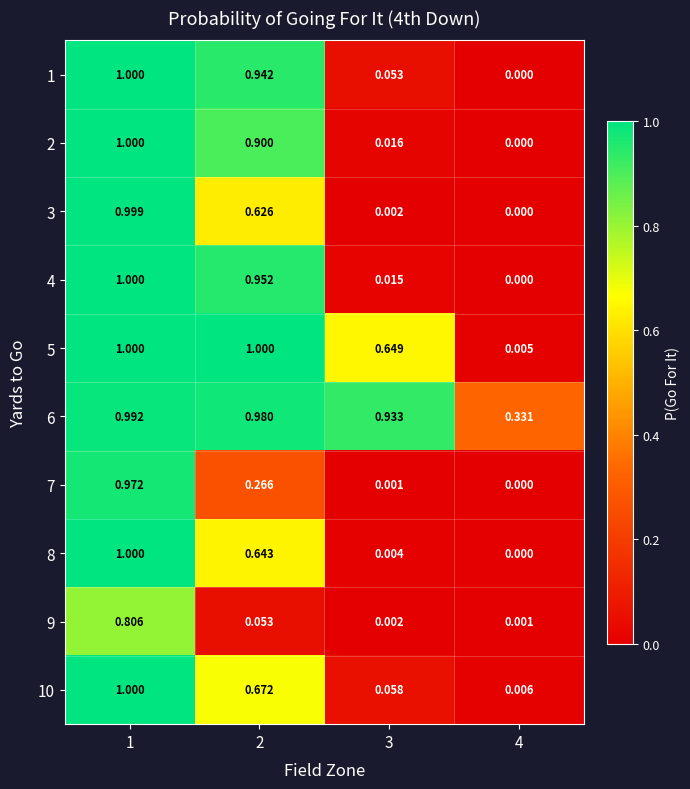

How many values in 3 are above zero?

3